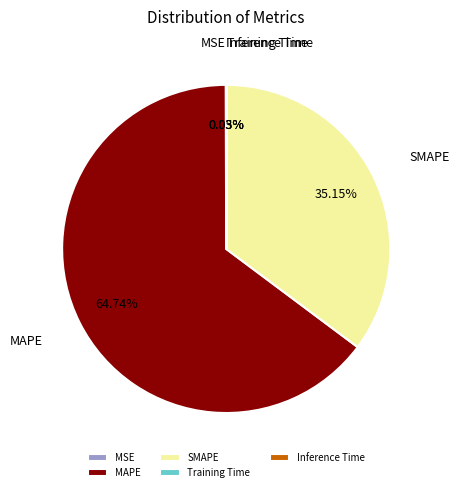

Which category accounts for the majority?

MAPE